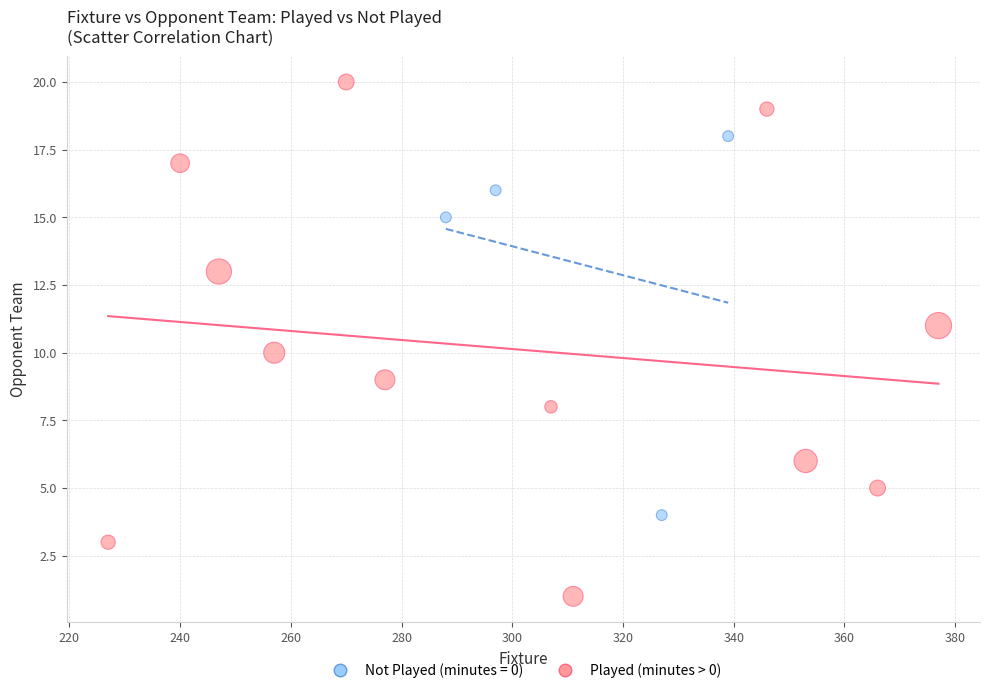

Which series reaches the maximum Y coordinate?

Played (minutes > 0)